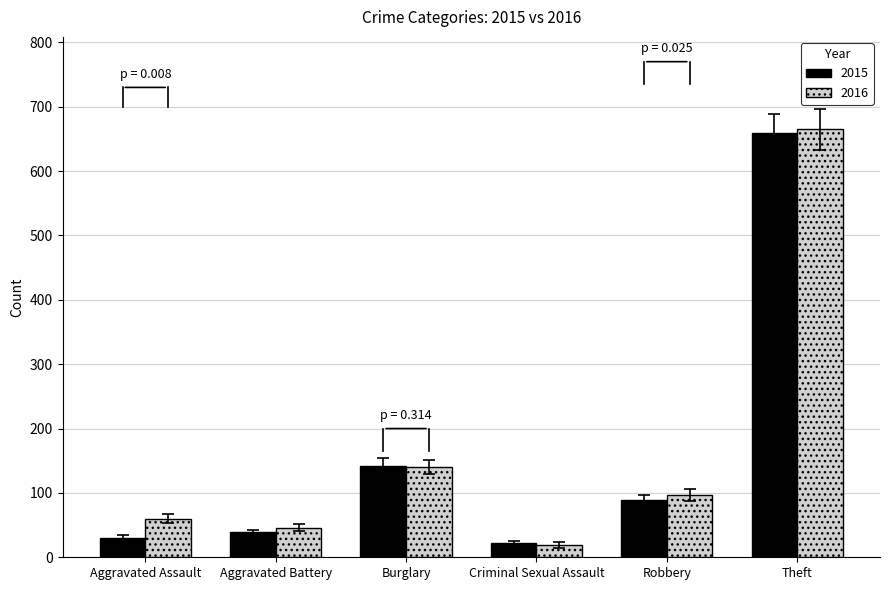

What is the greatest value displayed?

665